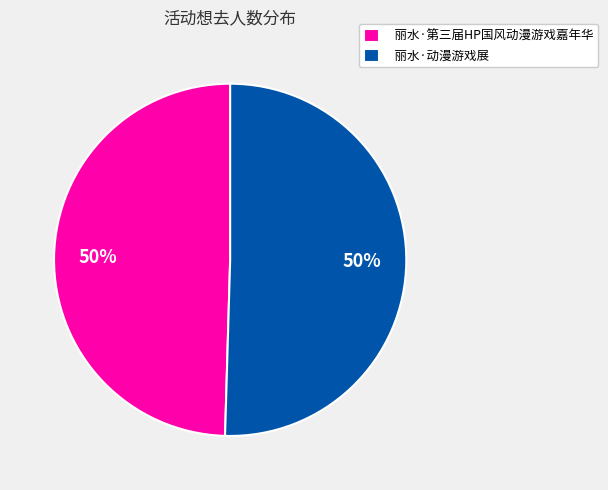

Is it true that 丽水·动漫游戏展 is 43% of the pie?

False